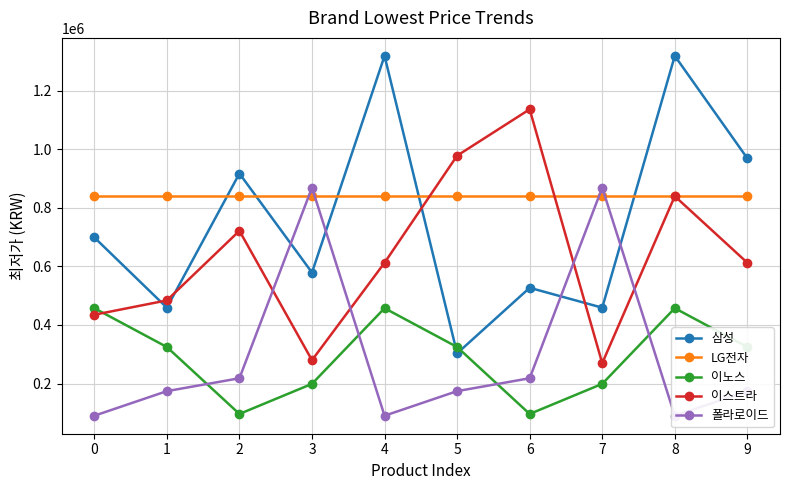

What are all the series names shown in the legend?

삼성, LG전자, 이노스, 이스트라, 폴라로이드